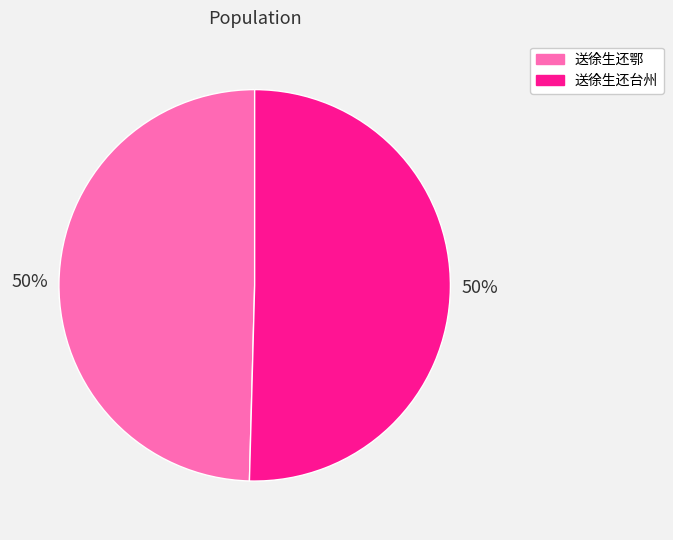

Approximately how many times larger is the value at 送徐生还鄂 compared to 送徐生还台州?

1.0